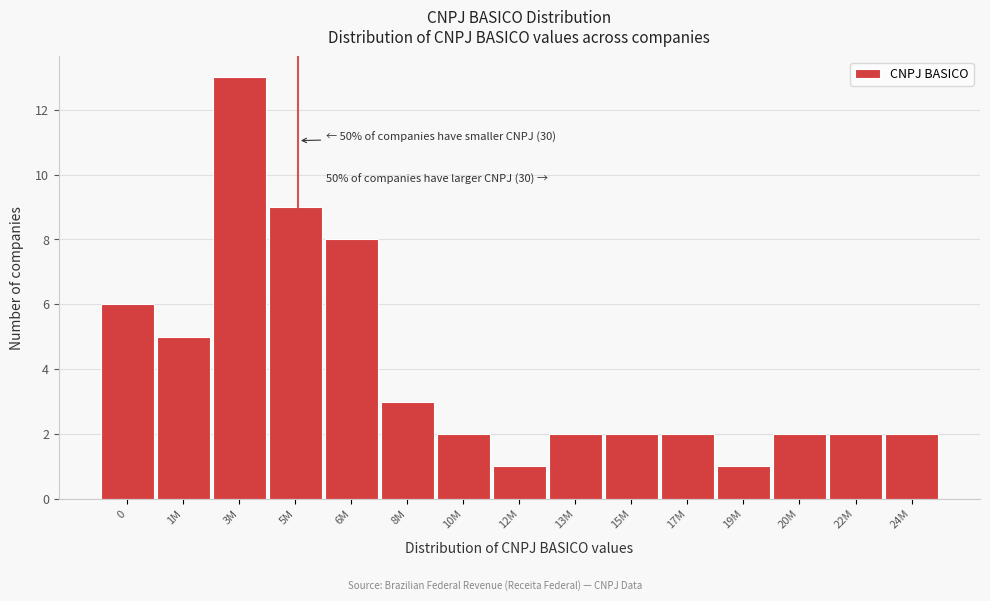

Reading left to right, transcribe all the data shown in this chart.

0=6	1M=5	3M=13	5M=9	6M=8	8M=3	10M=2	12M=1	13M=2	15M=2	17M=2	19M=1	20M=2	22M=2	24M=2